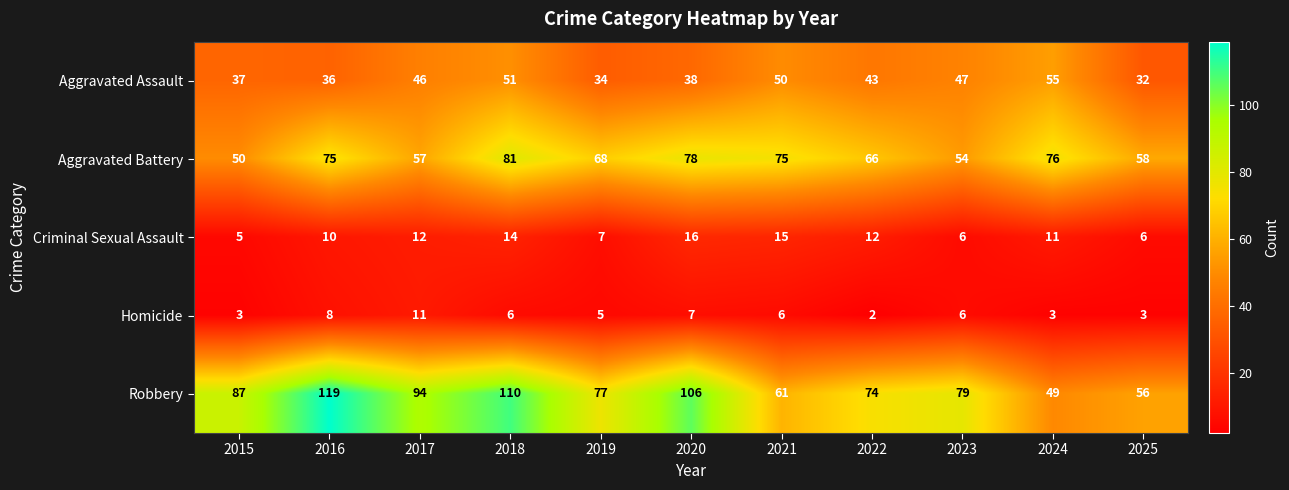

Read the Aggravated Battery value at 2016, to the nearest 10.

80